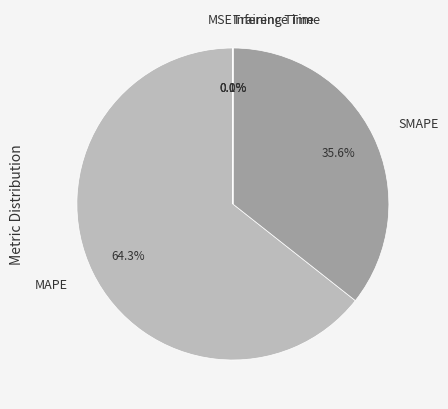

Is it true that MAPE is 77% of the pie?

False